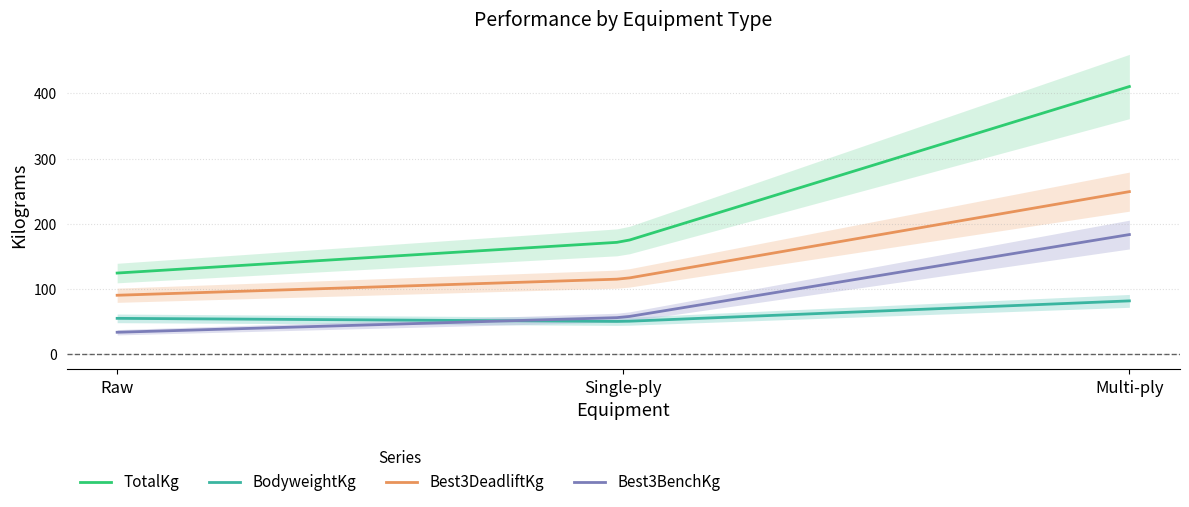

Reading left to right, what are all the values shown in this chart?

TotalKg: Raw=124.7	Single-ply=172.4	Multi-ply=410.5
BodyweightKg: Raw=55.3	Single-ply=50.6	Multi-ply=82.1
Best3DeadliftKg: Raw=90.7	Single-ply=115.7	Multi-ply=249.5
Best3BenchKg: Raw=34.0	Single-ply=56.7	Multi-ply=183.7